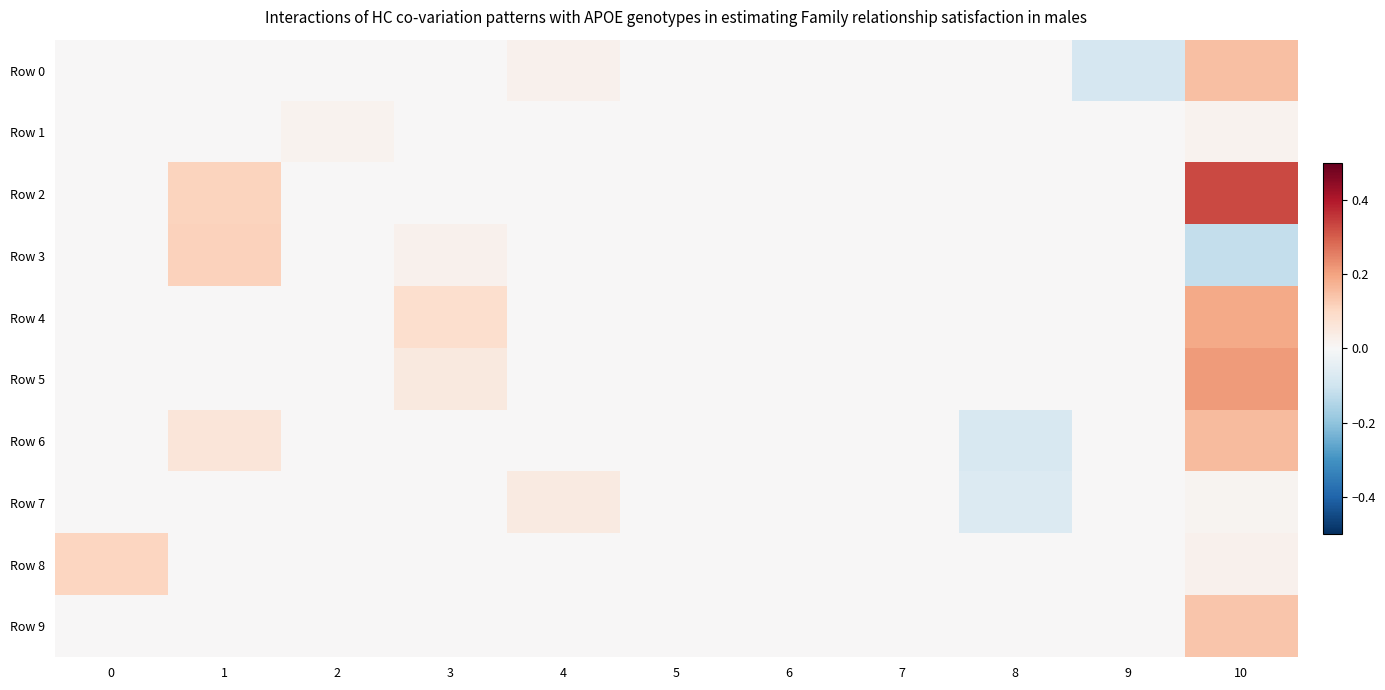

Reading left to right, extract all data points from this chart.

Row 0: 0=0.0	1=0.0	2=0.0	3=0.0	4=0.0	5=0.0	6=0.0	7=0.0	8=0.0	9=-0.1	10=0.1
Row 1: 0=0.0	1=0.0	2=0.0	3=0.0	4=0.0	5=0.0	6=0.0	7=0.0	8=0.0	9=0.0	10=0.0
Row 2: 0=0.0	1=0.1	2=0.0	3=0.0	4=0.0	5=0.0	6=0.0	7=0.0	8=0.0	9=0.0	10=0.3
Row 3: 0=0.0	1=0.1	2=0.0	3=0.0	4=0.0	5=0.0	6=0.0	7=0.0	8=0.0	9=0.0	10=-0.1
Row 4: 0=0.0	1=0.0	2=0.0	3=0.1	4=0.0	5=0.0	6=0.0	7=0.0	8=0.0	9=0.0	10=0.2
Row 5: 0=0.0	1=0.0	2=0.0	3=0.0	4=0.0	5=0.0	6=0.0	7=0.0	8=0.0	9=0.0	10=0.2
Row 6: 0=0.0	1=0.1	2=0.0	3=0.0	4=0.0	5=0.0	6=0.0	7=0.0	8=-0.1	9=0.0	10=0.2
Row 7: 0=0.0	1=0.0	2=0.0	3=0.0	4=0.0	5=0.0	6=0.0	7=0.0	8=-0.1	9=0.0	10=0.0
Row 8: 0=0.1	1=0.0	2=0.0	3=0.0	4=0.0	5=0.0	6=0.0	7=0.0	8=0.0	9=0.0	10=0.0
Row 9: 0=0.0	1=0.0	2=0.0	3=0.0	4=0.0	5=0.0	6=0.0	7=0.0	8=0.0	9=0.0	10=0.1